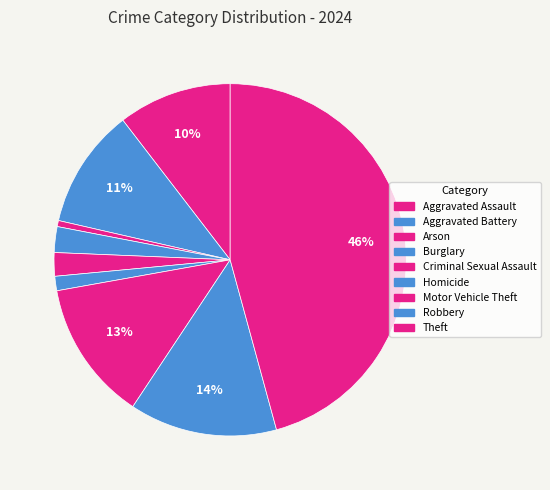

How many slices are in this pie chart?

9